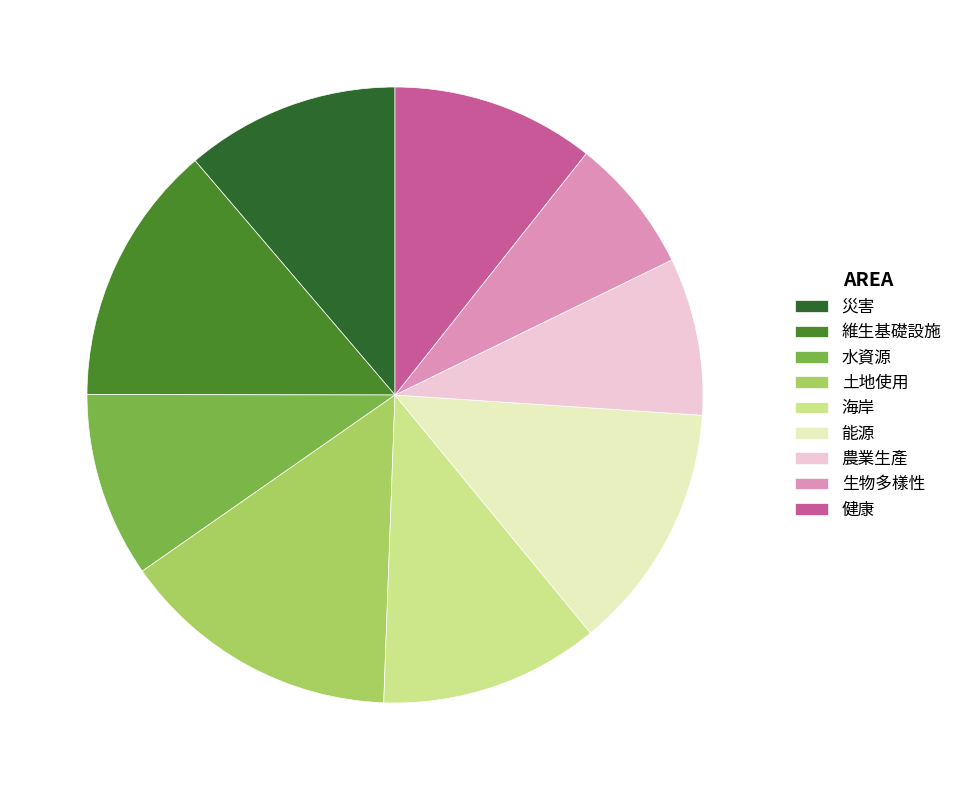

Does any single category account for the majority?

No